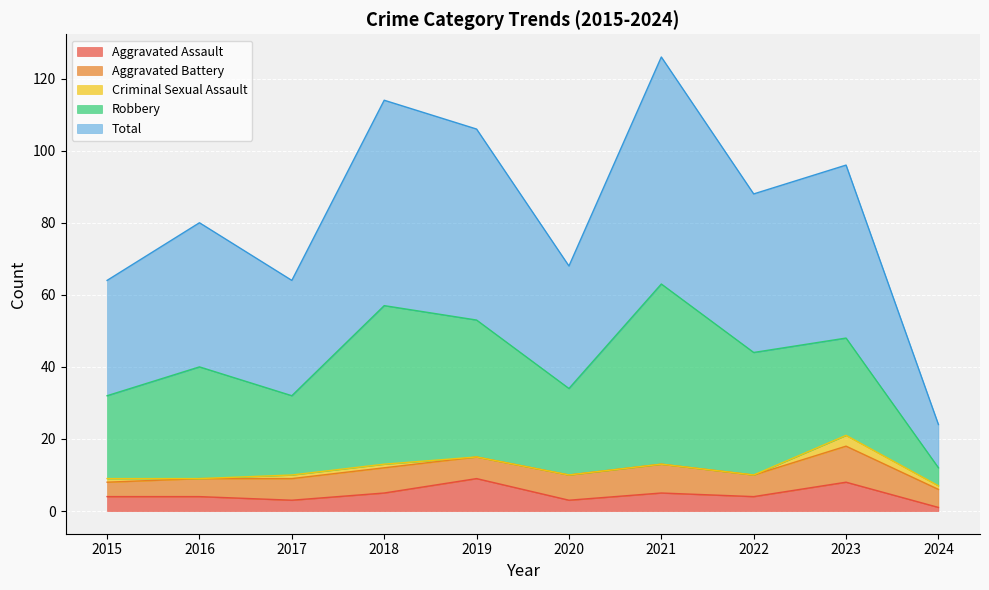

In Robbery, how many points are lower than both neighbors (excluding endpoints)?

2